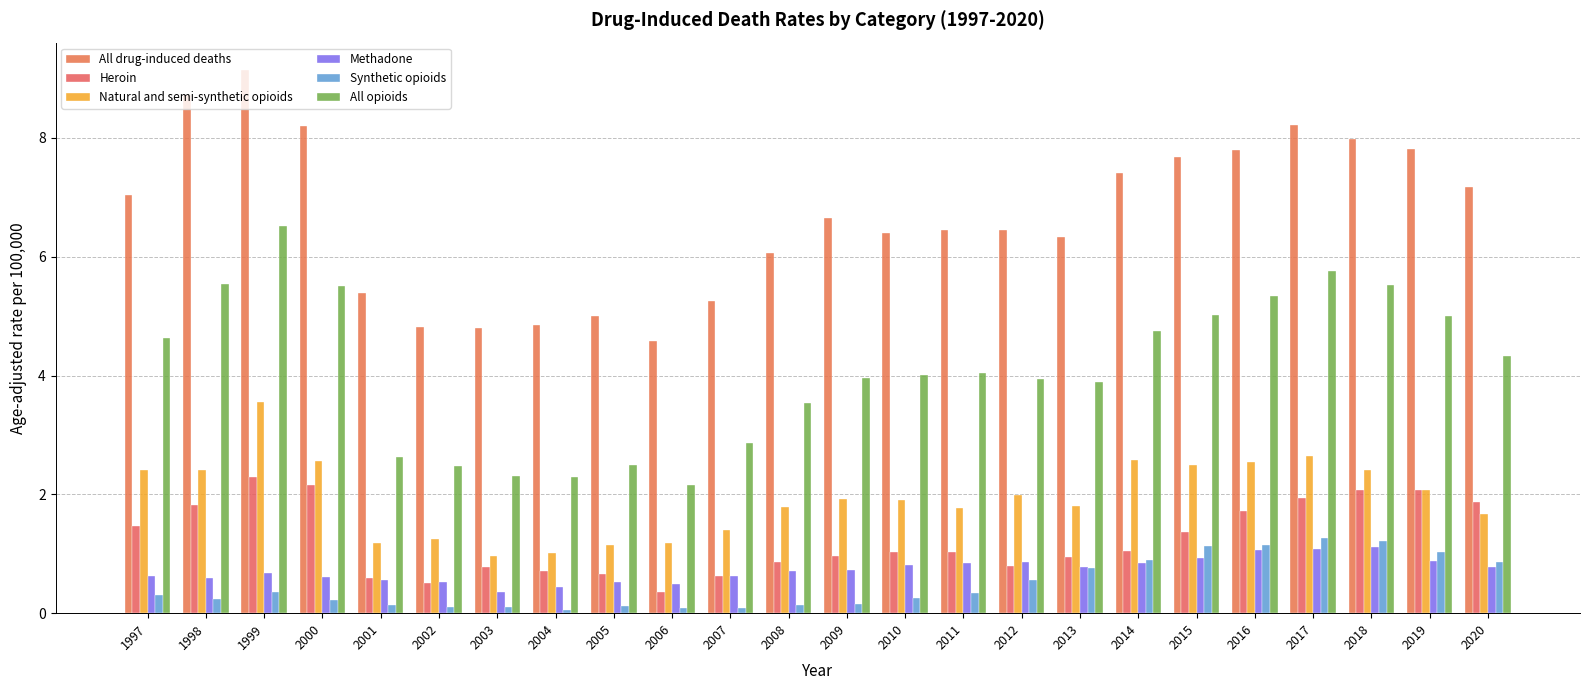

What is the greatest value displayed?

9.1